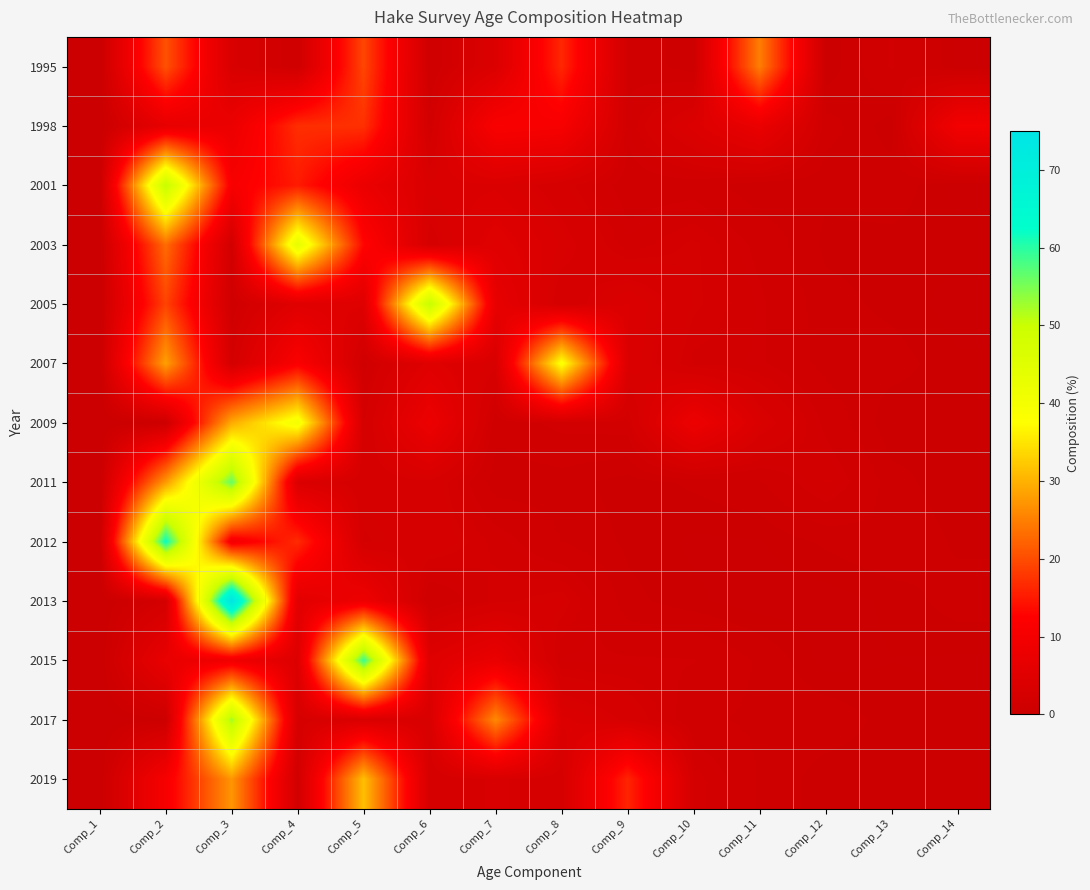

Reading left to right, list all the values displayed in this chart.

1995: Comp_1=0.0	Comp_2=20.5	Comp_3=3.3	Comp_4=1.1	Comp_5=19.3	Comp_6=1.0	Comp_7=4.0	Comp_8=16.4	Comp_9=1.4	Comp_10=0.7	Comp_11=24.9	Comp_12=0.2	Comp_13=1.7	Comp_14=0.2
1998: Comp_1=0.0	Comp_2=6.8	Comp_3=8.0	Comp_4=17.0	Comp_5=17.2	Comp_6=1.8	Comp_7=11.4	Comp_8=10.8	Comp_9=1.7	Comp_10=4.2	Comp_11=7.6	Comp_12=1.3	Comp_13=0.3	Comp_14=9.7
2001: Comp_1=0.0	Comp_2=50.6	Comp_3=10.9	Comp_4=15.1	Comp_5=7.9	Comp_6=3.6	Comp_7=3.8	Comp_8=2.6	Comp_9=1.3	Comp_10=1.3	Comp_11=0.7	Comp_12=0.7	Comp_13=0.9	Comp_14=0.1
2003: Comp_1=0.0	Comp_2=23.1	Comp_3=1.6	Comp_4=43.4	Comp_5=13.1	Comp_6=2.7	Comp_7=5.1	Comp_8=3.4	Comp_9=1.8	Comp_10=2.4	Comp_11=1.4	Comp_12=0.5	Comp_13=0.4	Comp_14=0.4
2005: Comp_1=0.0	Comp_2=19.1	Comp_3=1.2	Comp_4=5.1	Comp_5=4.8	Comp_6=50.7	Comp_7=7.0	Comp_8=2.5	Comp_9=4.0	Comp_10=2.5	Comp_11=1.7	Comp_12=0.7	Comp_13=0.5	Comp_14=0.1
2007: Comp_1=0.0	Comp_2=28.3	Comp_3=2.2	Comp_4=11.6	Comp_5=1.4	Comp_6=5.0	Comp_7=3.2	Comp_8=38.6	Comp_9=3.9	Comp_10=1.9	Comp_11=1.7	Comp_12=0.8	Comp_13=0.8	Comp_14=0.3
2009: Comp_1=0.0	Comp_2=0.6	Comp_3=29.3	Comp_4=40.2	Comp_5=2.3	Comp_6=8.2	Comp_7=1.2	Comp_8=1.8	Comp_9=1.9	Comp_10=8.3	Comp_11=3.6	Comp_12=1.4	Comp_13=0.3	Comp_14=0.5
2011: Comp_1=0.0	Comp_2=27.6	Comp_3=56.3	Comp_4=3.7	Comp_5=2.6	Comp_6=2.9	Comp_7=0.7	Comp_8=0.8	Comp_9=0.4	Comp_10=0.7	Comp_11=1.0	Comp_12=2.1	Comp_13=0.8	Comp_14=0.3
2012: Comp_1=0.0	Comp_2=62.1	Comp_3=9.8	Comp_4=16.7	Comp_5=2.3	Comp_6=2.9	Comp_7=1.9	Comp_8=1.0	Comp_9=0.5	Comp_10=0.2	Comp_11=0.3	Comp_12=0.7	Comp_13=1.0	Comp_14=0.5
2013: Comp_1=0.0	Comp_2=2.2	Comp_3=75.0	Comp_4=5.6	Comp_5=8.7	Comp_6=0.9	Comp_7=2.2	Comp_8=2.6	Comp_9=0.7	Comp_10=0.3	Comp_11=0.1	Comp_12=0.1	Comp_13=0.4	Comp_14=0.8
2015: Comp_1=0.0	Comp_2=7.5	Comp_3=9.2	Comp_4=4.4	Comp_5=59.0	Comp_6=4.9	Comp_7=7.5	Comp_8=1.7	Comp_9=1.7	Comp_10=1.6	Comp_11=0.9	Comp_12=0.2	Comp_13=0.3	Comp_14=0.2
2017: Comp_1=0.0	Comp_2=0.5	Comp_3=52.7	Comp_4=2.8	Comp_5=3.7	Comp_6=3.3	Comp_7=26.0	Comp_8=4.1	Comp_9=2.9	Comp_10=1.1	Comp_11=0.9	Comp_12=0.9	Comp_13=0.4	Comp_14=0.3
2019: Comp_1=0.0	Comp_2=10.7	Comp_3=27.2	Comp_4=1.5	Comp_5=31.3	Comp_6=2.5	Comp_7=3.2	Comp_8=2.7	Comp_9=16.1	Comp_10=2.3	Comp_11=1.0	Comp_12=0.4	Comp_13=0.4	Comp_14=0.5